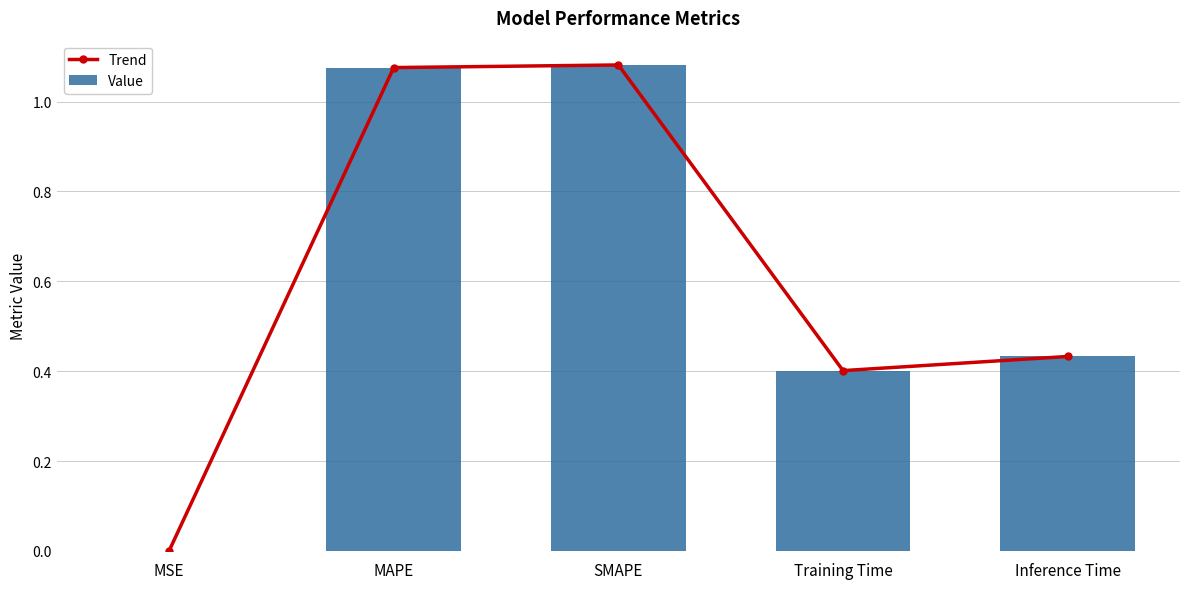

True or false: Value has a value of 0.7 at Inference Time.

False